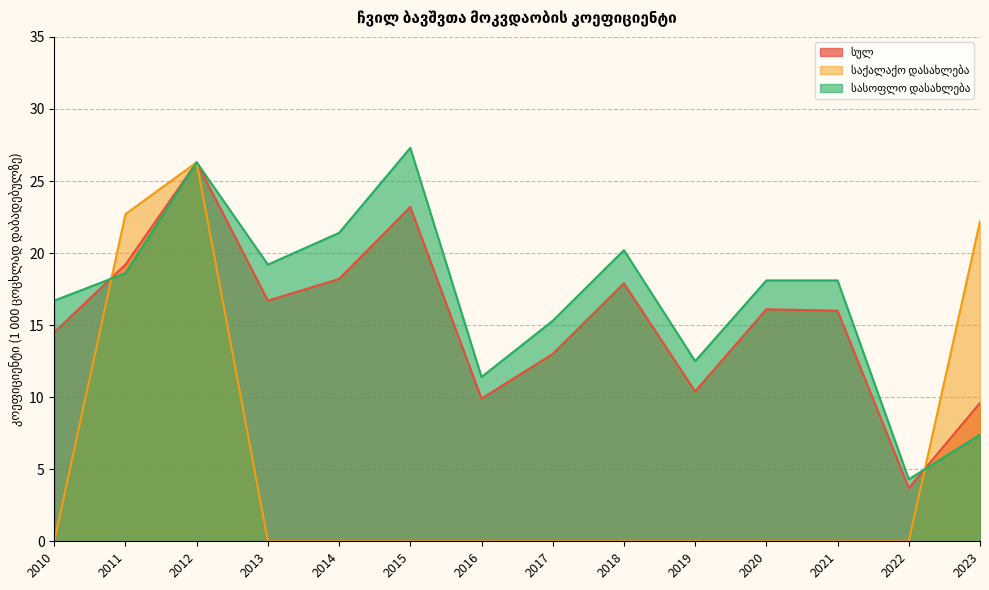

The საქალაქო დასახლება series shows 0.0 at 2013. True or false?

True